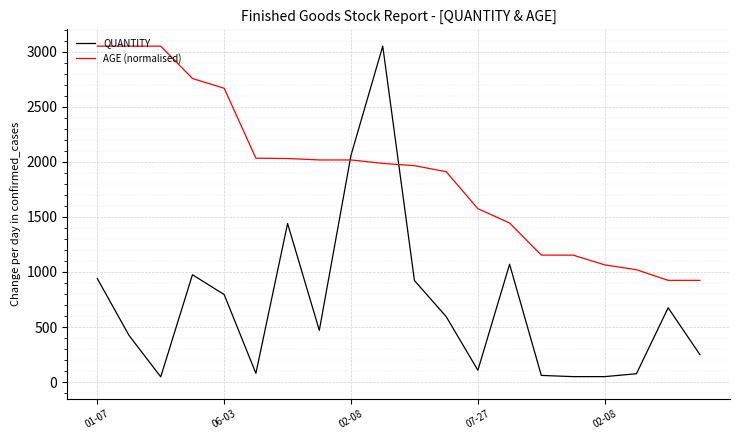

What are all the series names shown in the legend?

QUANTITY, AGE (normalised)